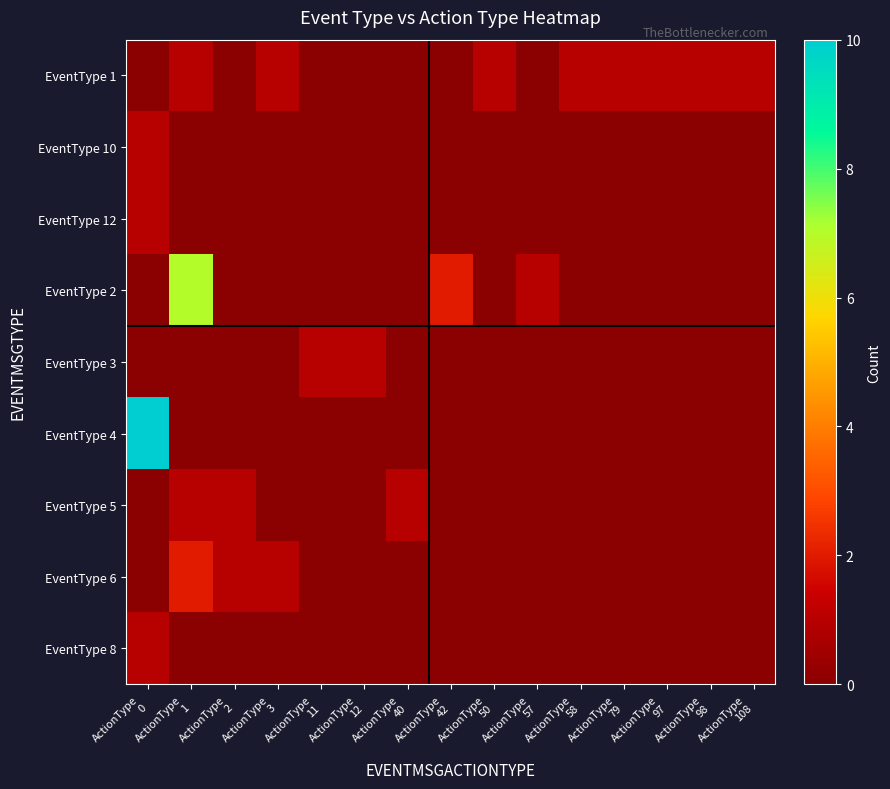

Reading left to right, transcribe all the data shown in this chart.

EventType 1: ActionType
0=0	ActionType
1=1	ActionType
2=0	ActionType
3=1	ActionType
11=0	ActionType
12=0	ActionType
40=0	ActionType
42=0	ActionType
50=1	ActionType
57=0	ActionType
58=1	ActionType
79=1	ActionType
97=1	ActionType
98=1	ActionType
108=1
EventType 10: ActionType
0=1	ActionType
1=0	ActionType
2=0	ActionType
3=0	ActionType
11=0	ActionType
12=0	ActionType
40=0	ActionType
42=0	ActionType
50=0	ActionType
57=0	ActionType
58=0	ActionType
79=0	ActionType
97=0	ActionType
98=0	ActionType
108=0
EventType 12: ActionType
0=1	ActionType
1=0	ActionType
2=0	ActionType
3=0	ActionType
11=0	ActionType
12=0	ActionType
40=0	ActionType
42=0	ActionType
50=0	ActionType
57=0	ActionType
58=0	ActionType
79=0	ActionType
97=0	ActionType
98=0	ActionType
108=0
EventType 2: ActionType
0=0	ActionType
1=7	ActionType
2=0	ActionType
3=0	ActionType
11=0	ActionType
12=0	ActionType
40=0	ActionType
42=2	ActionType
50=0	ActionType
57=1	ActionType
58=0	ActionType
79=0	ActionType
97=0	ActionType
98=0	ActionType
108=0
EventType 3: ActionType
0=0	ActionType
1=0	ActionType
2=0	ActionType
3=0	ActionType
11=1	ActionType
12=1	ActionType
40=0	ActionType
42=0	ActionType
50=0	ActionType
57=0	ActionType
58=0	ActionType
79=0	ActionType
97=0	ActionType
98=0	ActionType
108=0
EventType 4: ActionType
0=10	ActionType
1=0	ActionType
2=0	ActionType
3=0	ActionType
11=0	ActionType
12=0	ActionType
40=0	ActionType
42=0	ActionType
50=0	ActionType
57=0	ActionType
58=0	ActionType
79=0	ActionType
97=0	ActionType
98=0	ActionType
108=0
EventType 5: ActionType
0=0	ActionType
1=1	ActionType
2=1	ActionType
3=0	ActionType
11=0	ActionType
12=0	ActionType
40=1	ActionType
42=0	ActionType
50=0	ActionType
57=0	ActionType
58=0	ActionType
79=0	ActionType
97=0	ActionType
98=0	ActionType
108=0
EventType 6: ActionType
0=0	ActionType
1=2	ActionType
2=1	ActionType
3=1	ActionType
11=0	ActionType
12=0	ActionType
40=0	ActionType
42=0	ActionType
50=0	ActionType
57=0	ActionType
58=0	ActionType
79=0	ActionType
97=0	ActionType
98=0	ActionType
108=0
EventType 8: ActionType
0=1	ActionType
1=0	ActionType
2=0	ActionType
3=0	ActionType
11=0	ActionType
12=0	ActionType
40=0	ActionType
42=0	ActionType
50=0	ActionType
57=0	ActionType
58=0	ActionType
79=0	ActionType
97=0	ActionType
98=0	ActionType
108=0